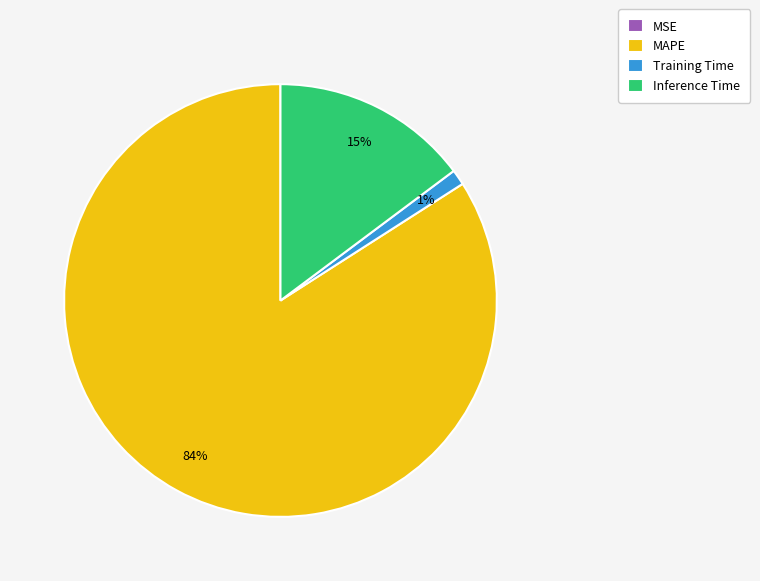

To the nearest percent, what is the difference between the largest and smallest slice percentages?

84%